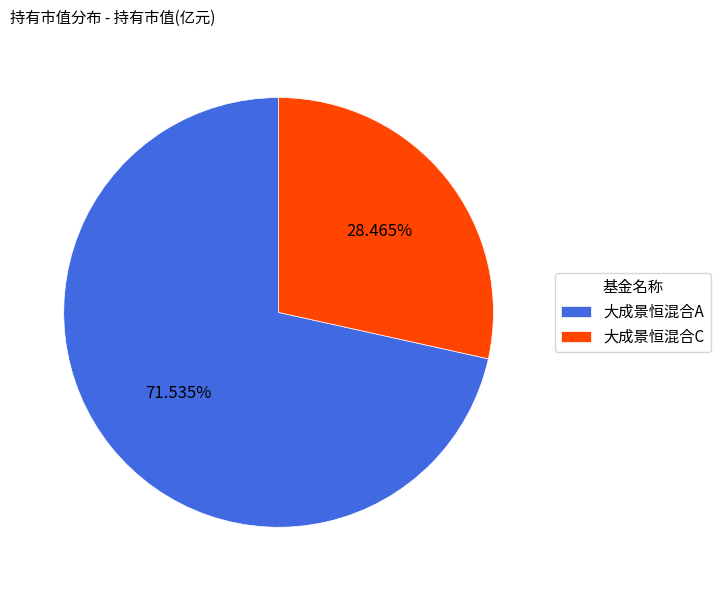

Is it true that 大成景恒混合C is 36% of the pie?

False